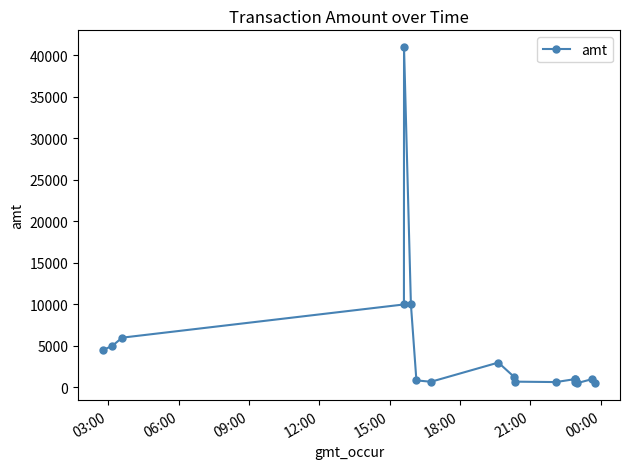

What is the difference between the second highest and minimum values?

9505